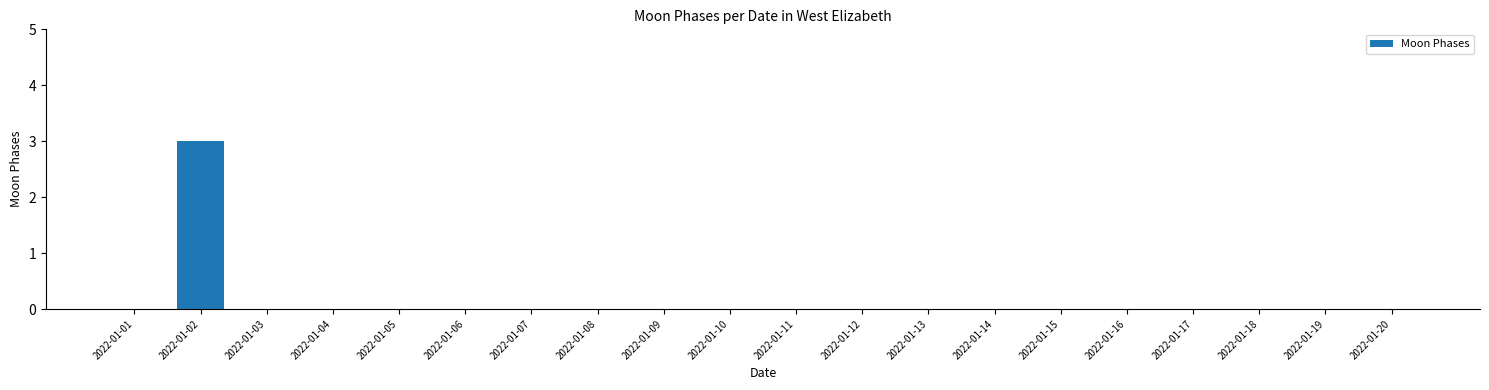

How many distinct data groups are displayed?

1